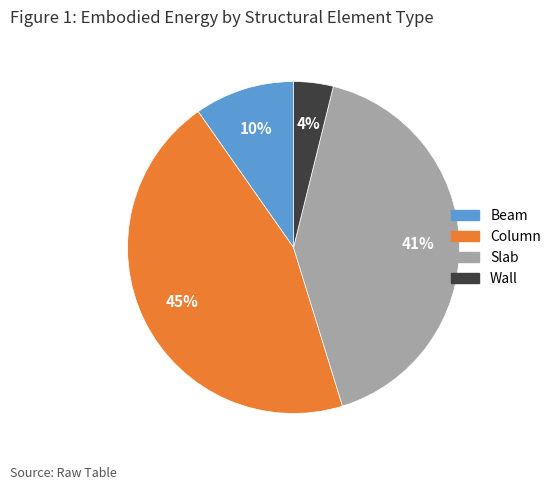

Which has a higher value, Beam or Column?

Column